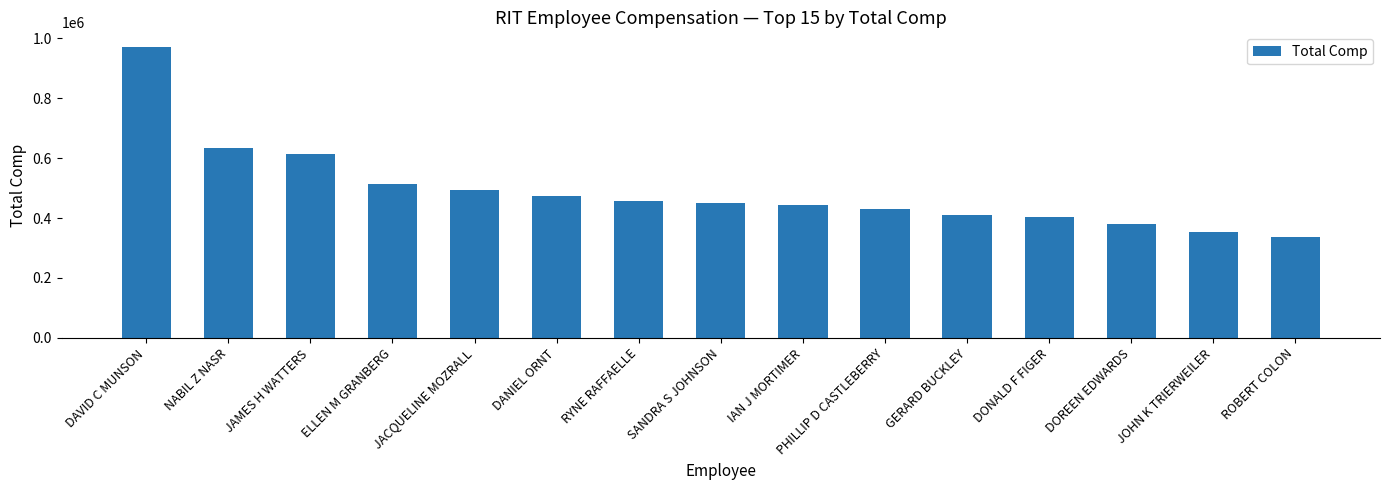

Which has a higher value, RYNE RAFFAELLE or DOREEN EDWARDS?

RYNE RAFFAELLE